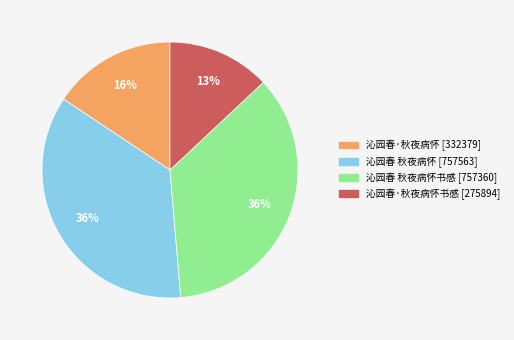

To the nearest percent, what is the average slice percentage?

25%